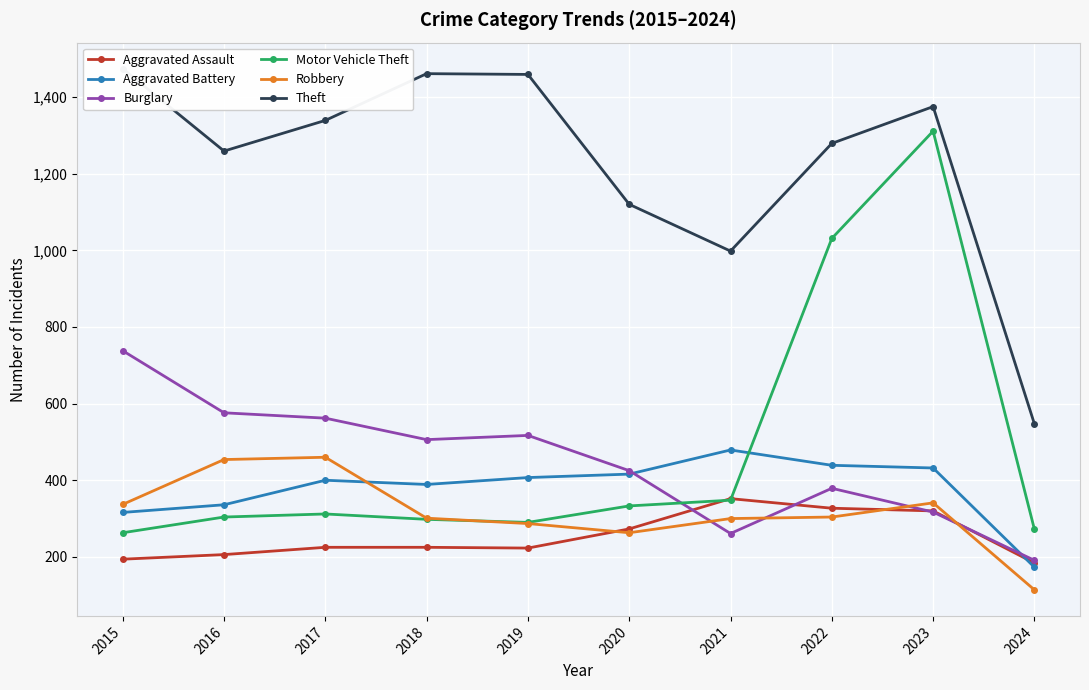

What is the value of the Robbery point at the 5th from the left?

287